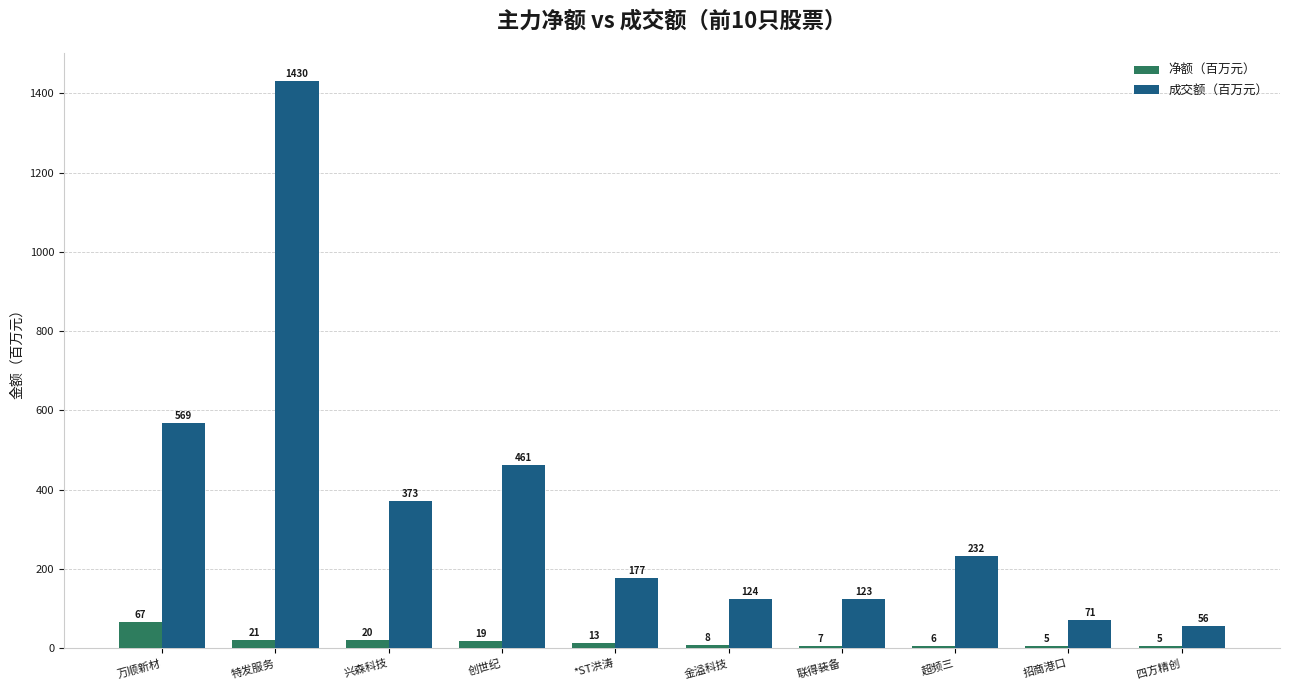

How many bars are there in total?

20